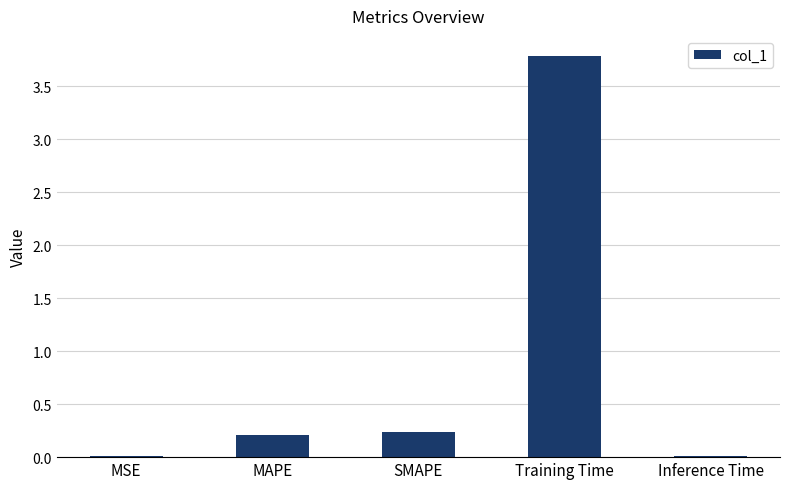

The value at SMAPE is 0.2. True or false?

True